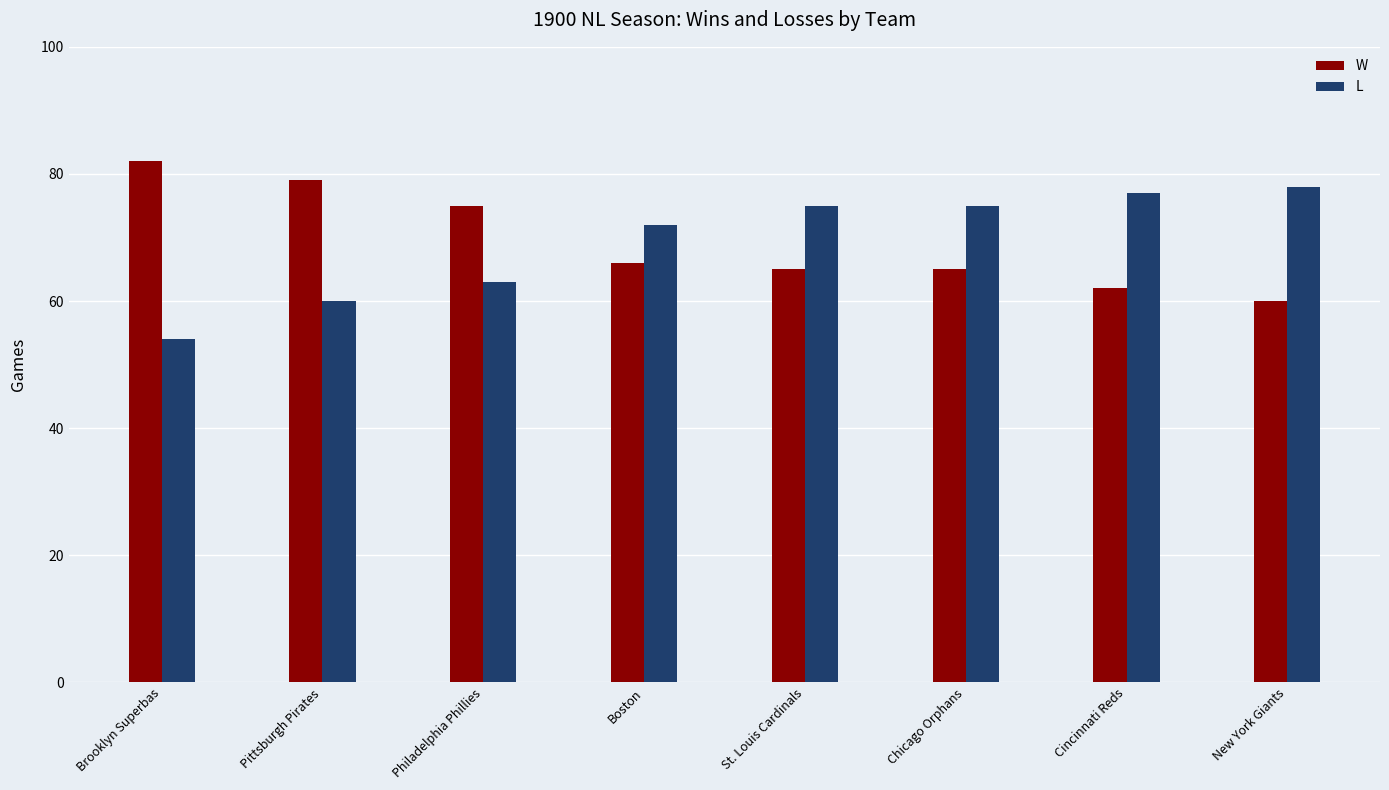

Is it true that L equals 72 at Boston?

True